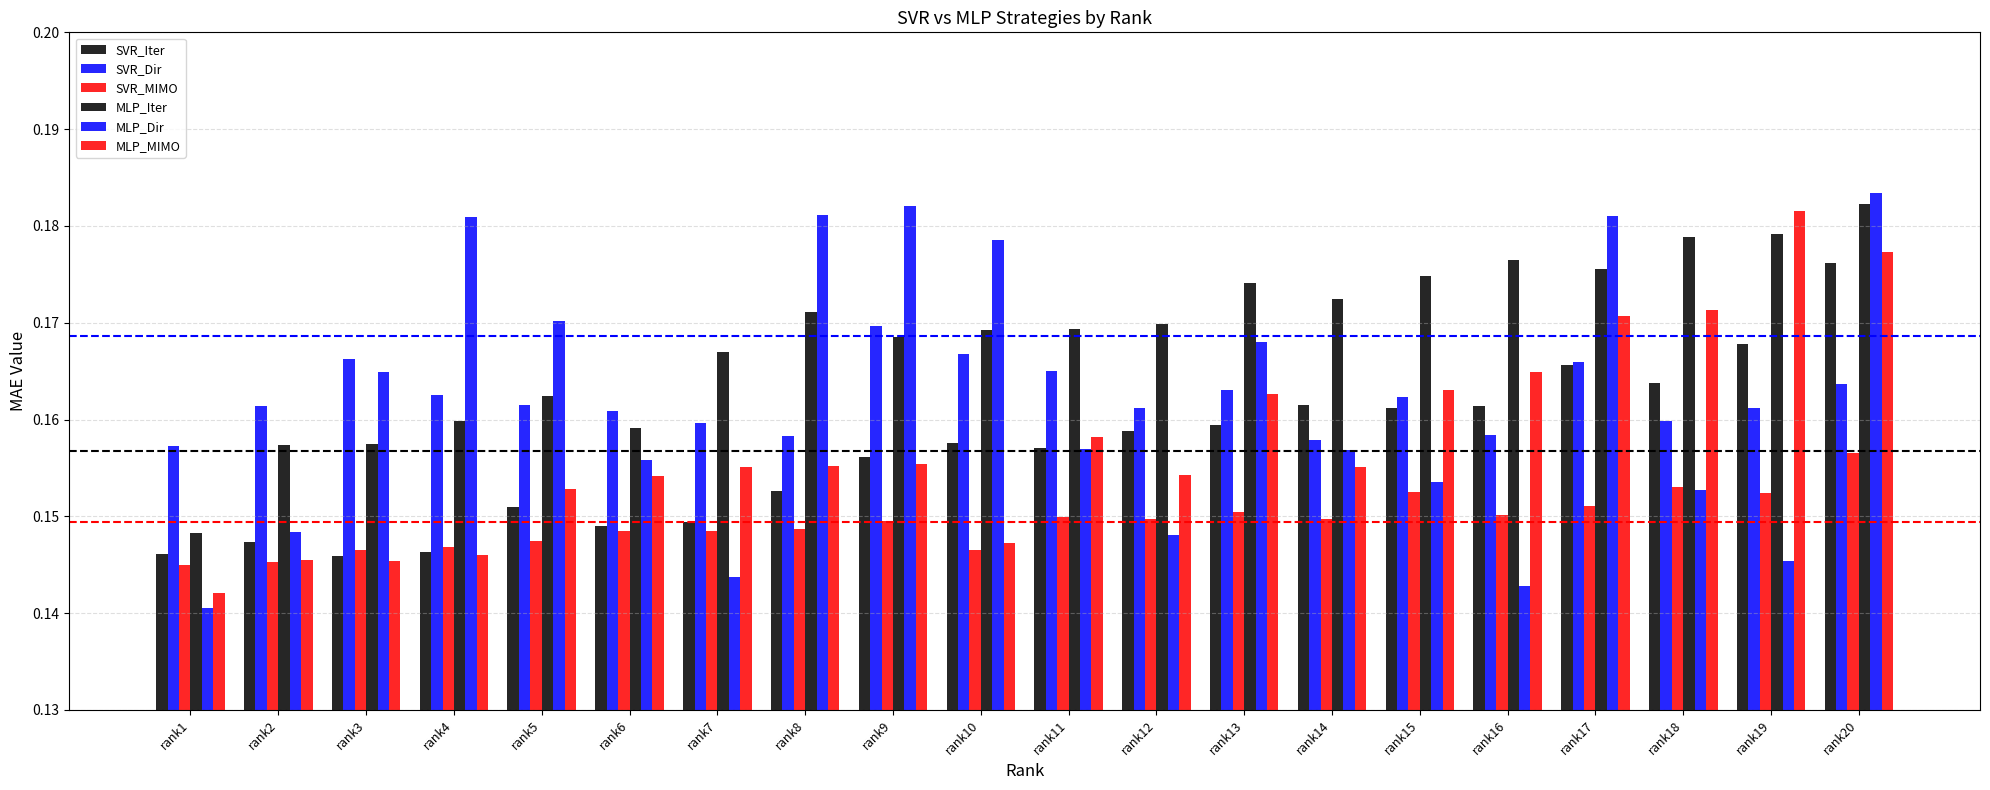

What is the total value across all series at rank6?

0.9